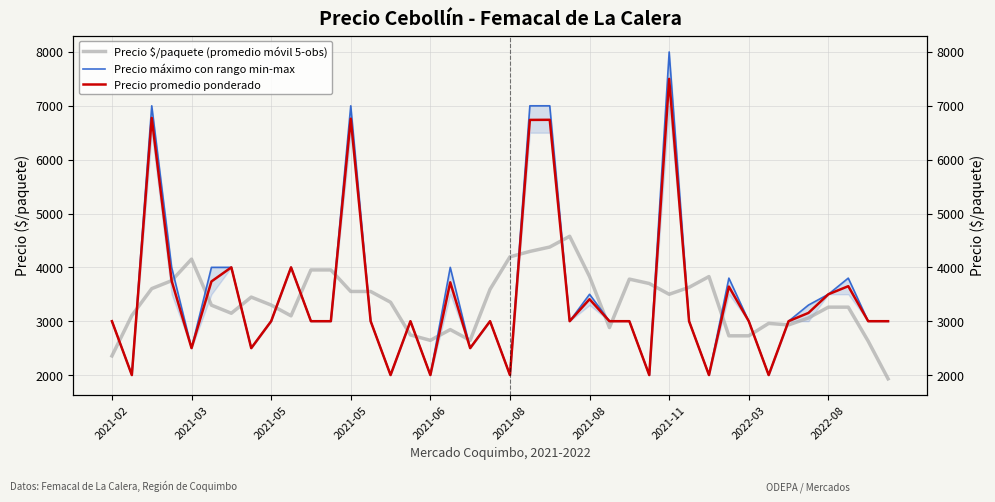

Does the chart have visible grid lines?

Yes